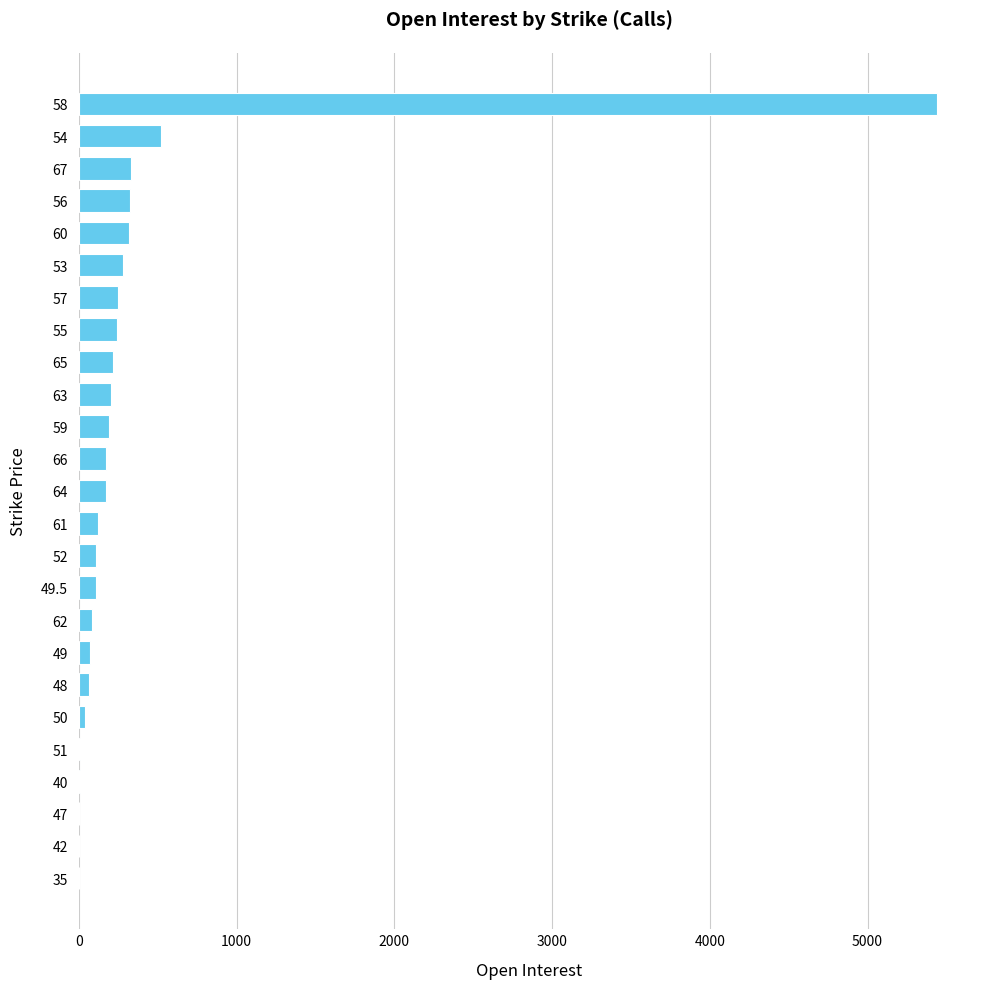

Approximately how many times larger is the value at 56 compared to 59?

1.7